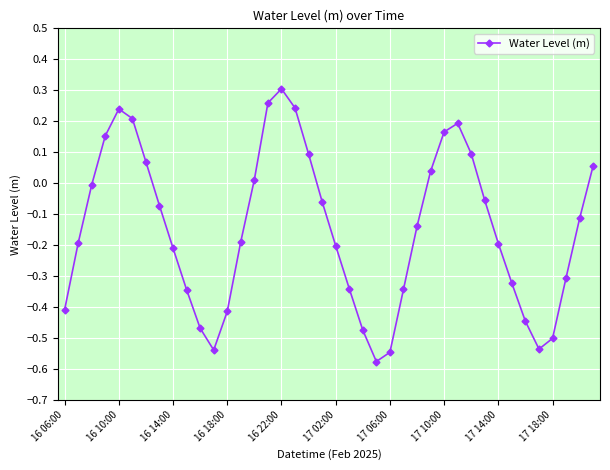

What is the difference between the maximum and minimum values?

0.9